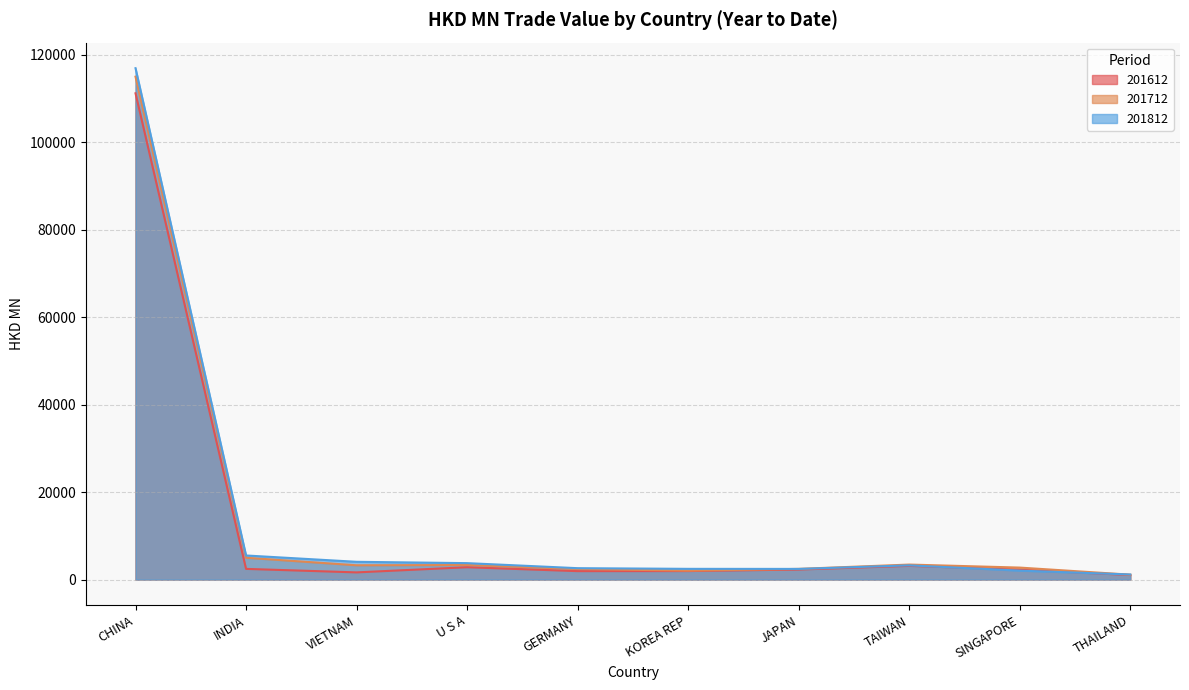

What is the maximum value for 201612?

111173.8